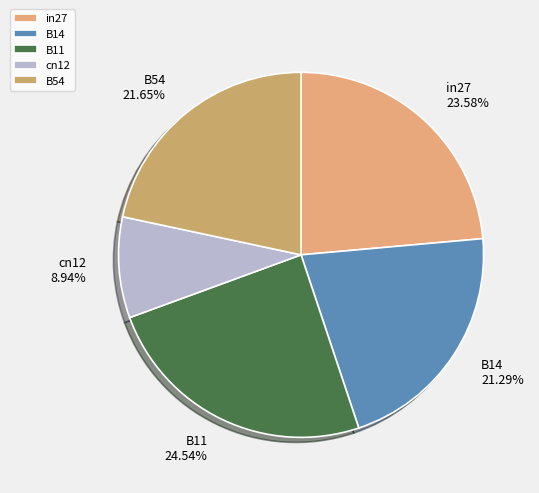

Does any single category account for the majority?

No